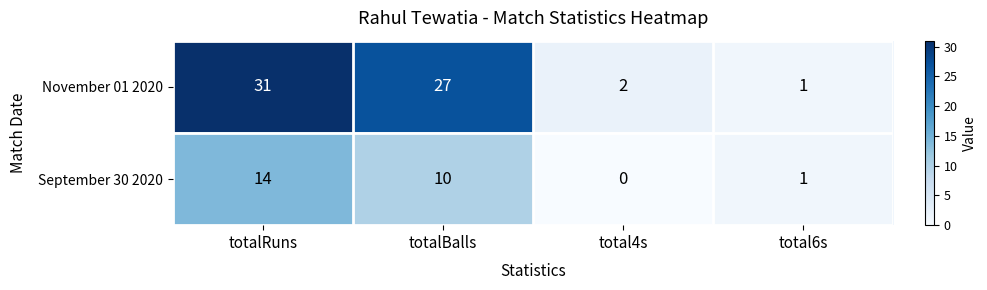

Rank the series by their average value, from lowest to highest.

September 30 2020, November 01 2020